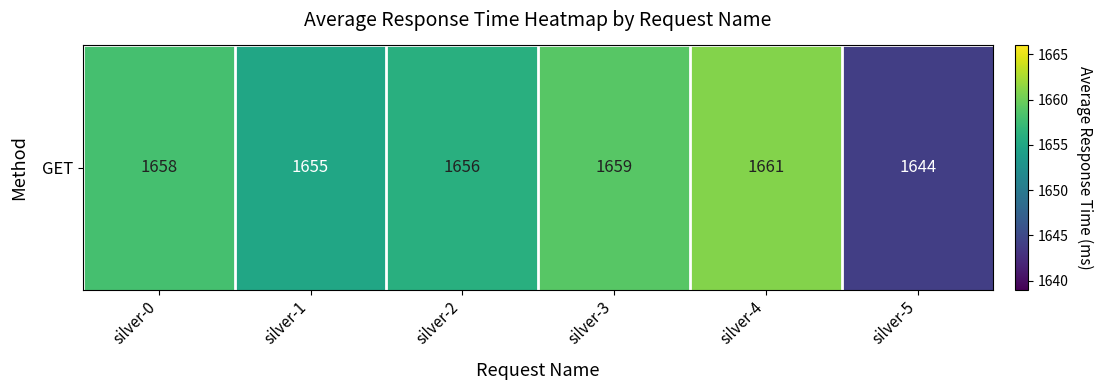

At which label does the data first exceed 1658?

silver-3